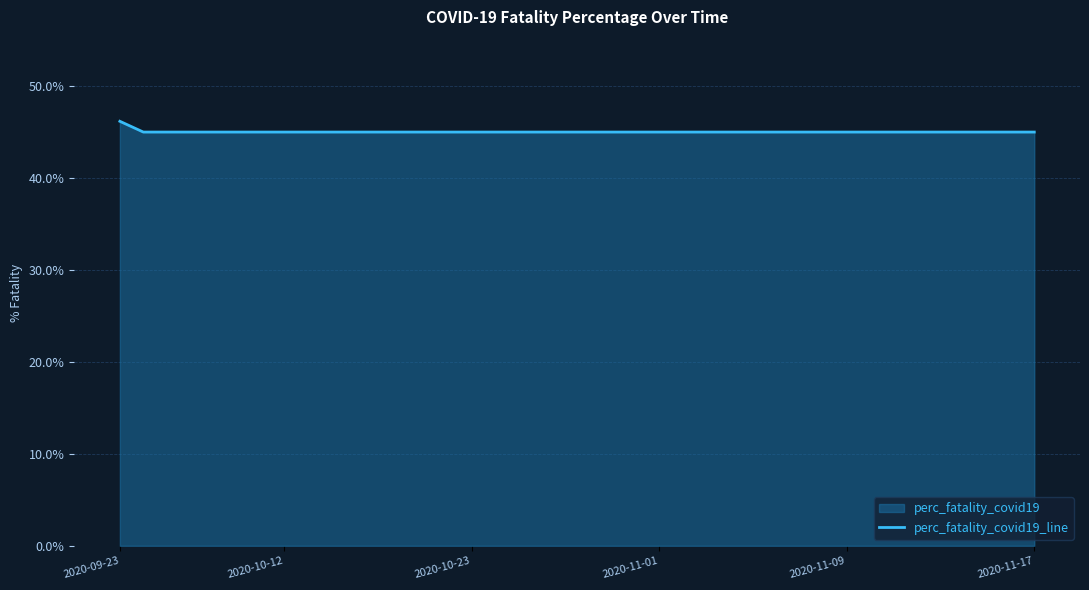

What is the difference between the maximum and minimum values?

1.2